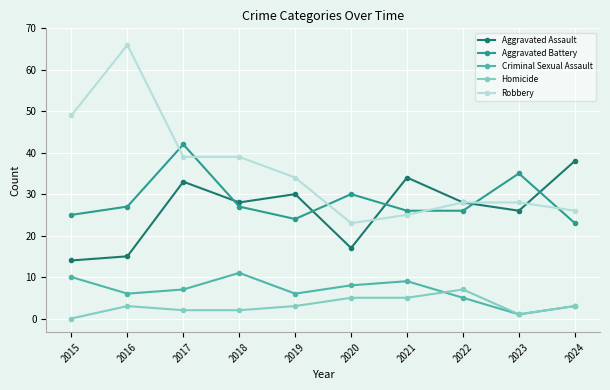

At which category does Robbery reach its first local peak?

2016